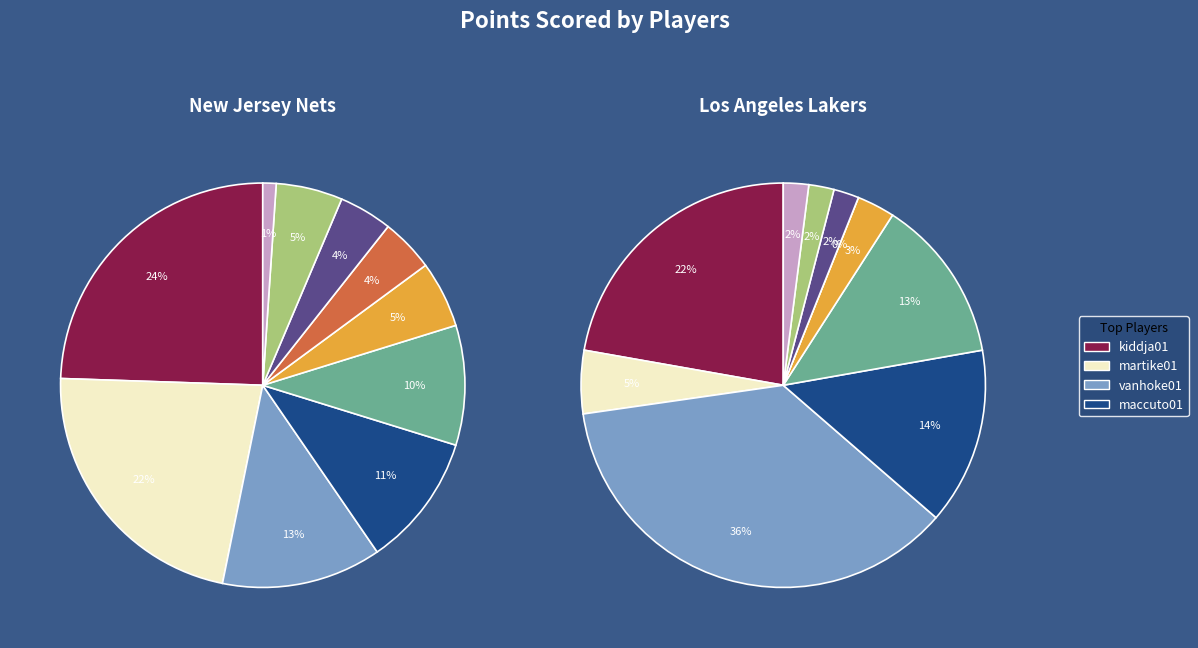

How many slices are in this pie chart?

10